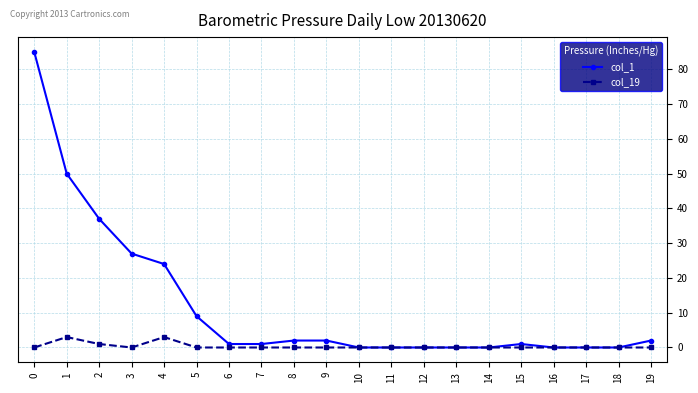

Read the col_1 value at 1, to the nearest 5.

50